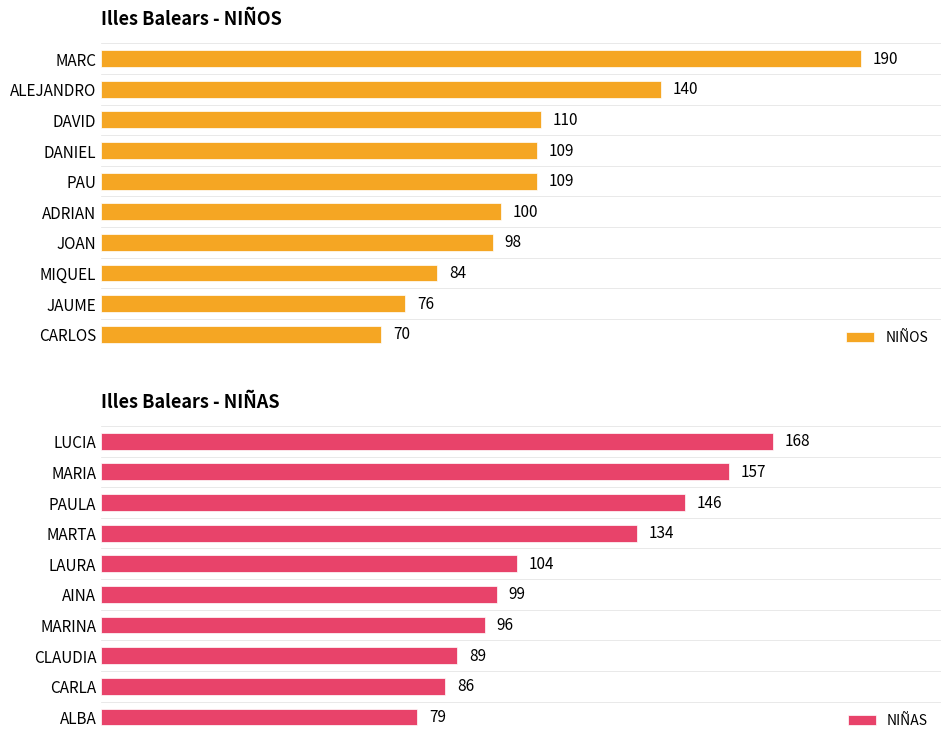

Which series has the largest total across all categories?

NIÑAS